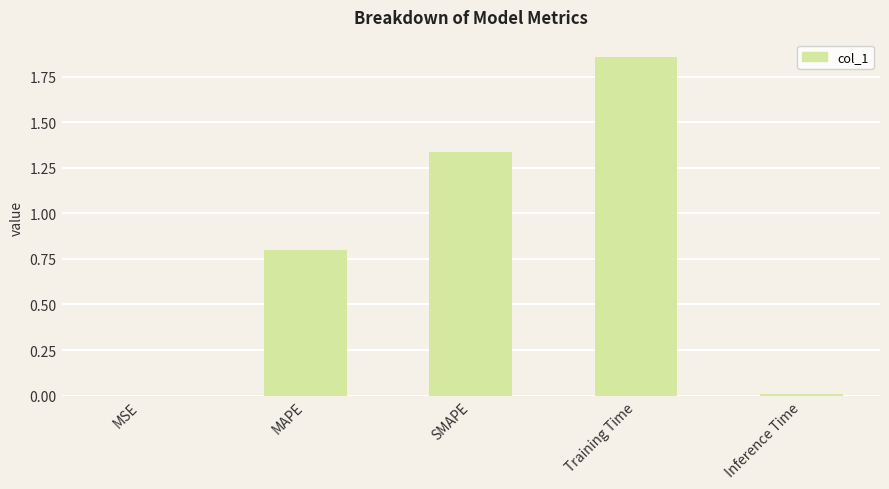

What is the sum of all values?

4.0